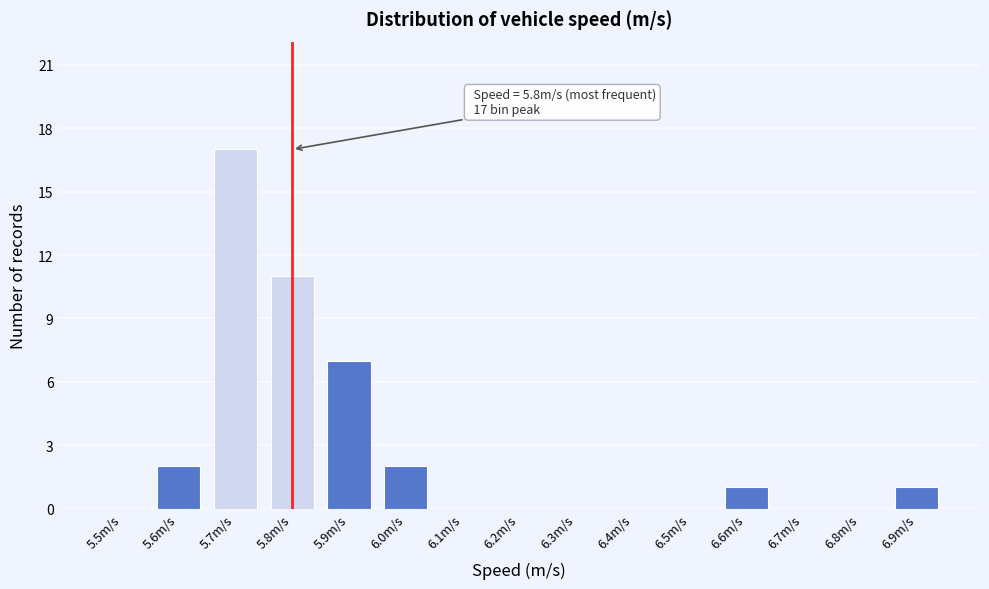

Reading right to left, transcribe all the data shown in this chart.

6.9m/s=1	6.8m/s=0	6.7m/s=0	6.6m/s=1	6.5m/s=0	6.4m/s=0	6.3m/s=0	6.2m/s=0	6.1m/s=0	6.0m/s=2	5.9m/s=7	5.8m/s=11	5.7m/s=17	5.6m/s=2	5.5m/s=0